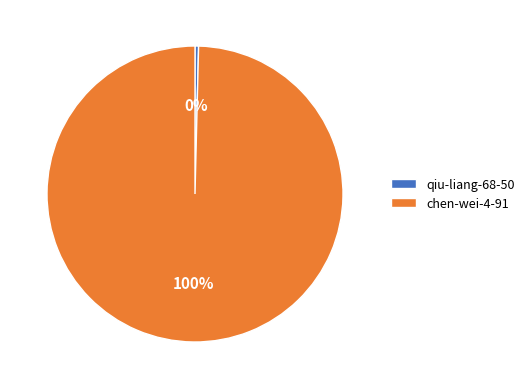

Is there a majority slice in this chart?

Yes